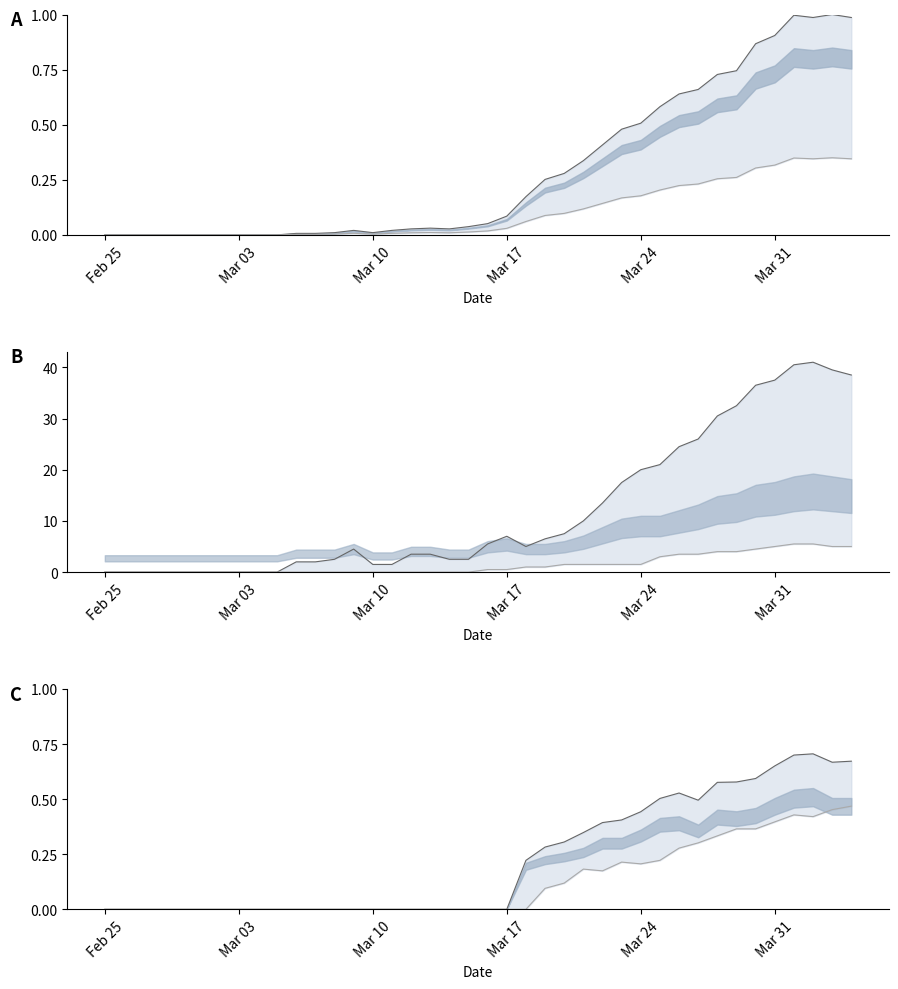

At which label does TI reach its minimum?

Feb 25